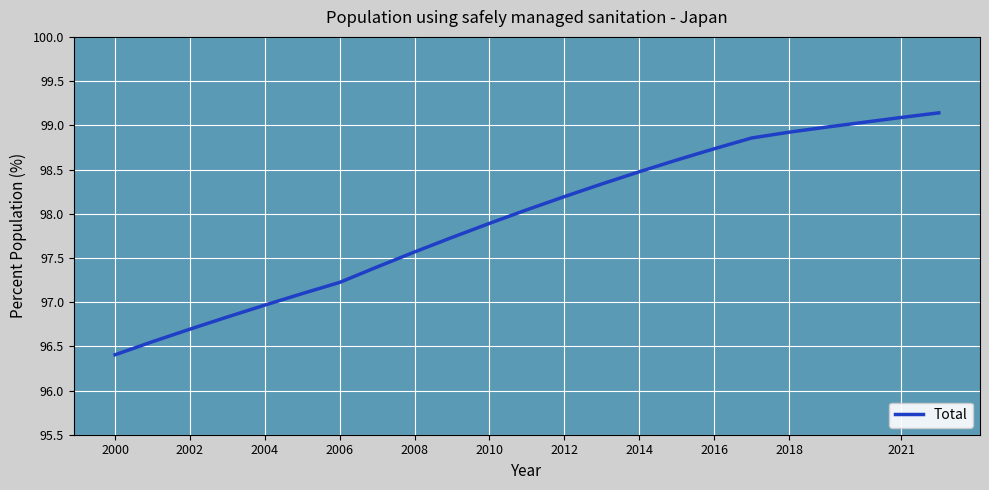

What is the difference between the maximum and minimum values?

2.7